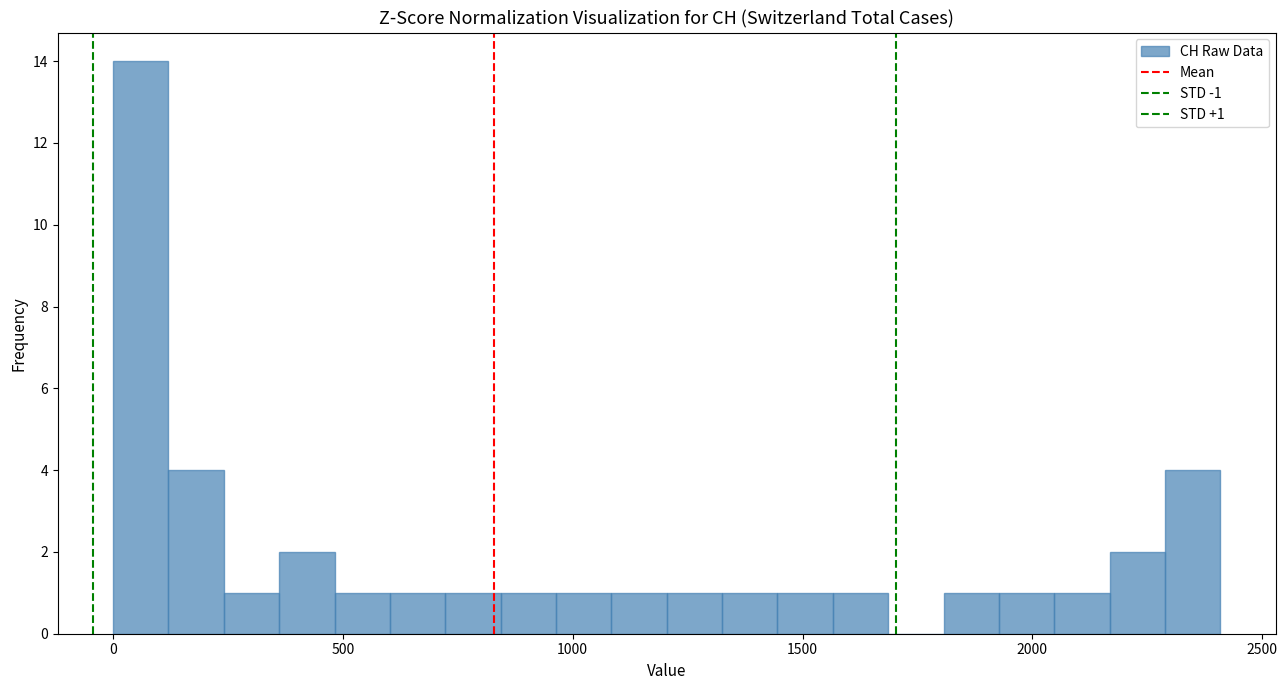

Read against the x-axis, roughly where is the centre of the tallest bar?

50